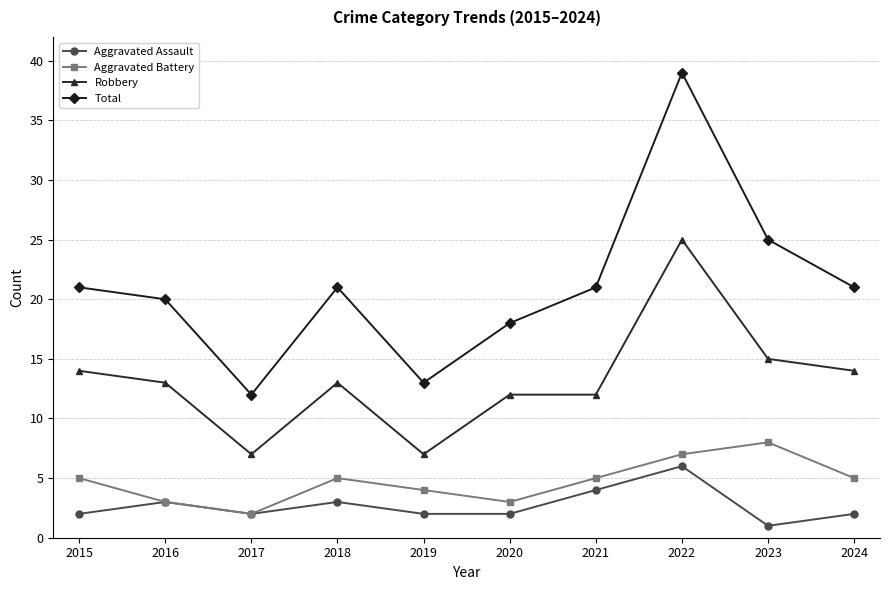

True or false: Aggravated Battery and Robbery cross at least once.

False